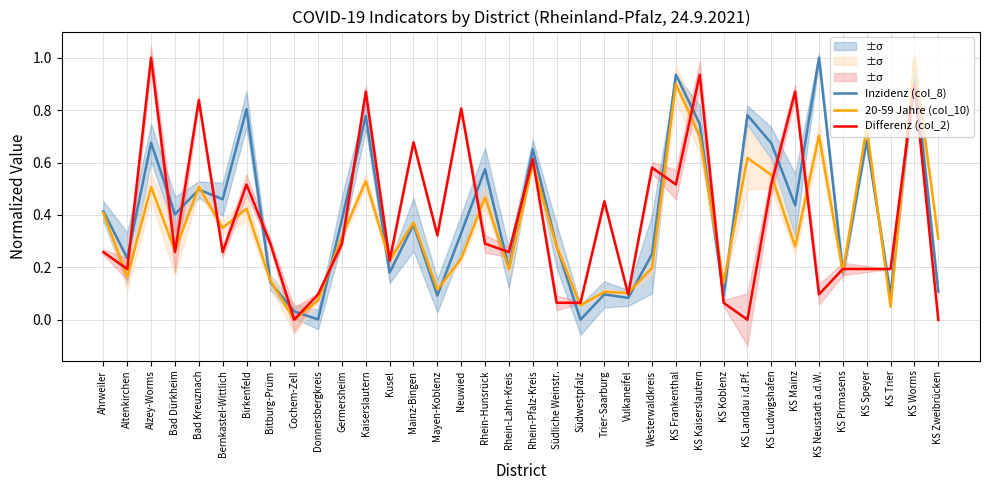

Reading right to left, what are all the values shown in this chart?

Inzidenz (col_8): KS Zweibrücken=0.1	KS Worms=1.0	KS Trier=0.1	KS Speyer=0.7	KS Pirmasens=0.2	KS Neustadt a.d.W.=1.0	KS Mainz=0.4	KS Ludwigshafen=0.7	KS Landau i.d.Pf.=0.8	KS Koblenz=0.1	KS Kaiserslautern=0.7	KS Frankenthal=0.9	Westerwaldkreis=0.3	Vulkaneifel=0.1	Trier-Saarburg=0.1	Südwestpfalz=0.0	Südliche Weinstr.=0.3	Rhein-Pfalz-Kreis=0.7	Rhein-Lahn-Kreis=0.2	Rhein-Hunsrück=0.6	Neuwied=0.3	Mayen-Koblenz=0.1	Mainz-Bingen=0.4	Kusel=0.2	Kaiserslautern=0.8	Germersheim=0.4	Donnersbergkreis=0.0	Cochem-Zell=0.0	Bitburg-Prüm=0.1	Birkenfeld=0.8	Bernkastel-Wittlich=0.5	Bad Kreuznach=0.5	Bad Dürkheim=0.4	Alzey-Worms=0.7	Altenkirchen=0.2	Ahrweiler=0.4
20-59 Jahre (col_10): KS Zweibrücken=0.3	KS Worms=1.0	KS Trier=0.0	KS Speyer=0.7	KS Pirmasens=0.2	KS Neustadt a.d.W.=0.7	KS Mainz=0.3	KS Ludwigshafen=0.6	KS Landau i.d.Pf.=0.6	KS Koblenz=0.1	KS Kaiserslautern=0.7	KS Frankenthal=0.9	Westerwaldkreis=0.2	Vulkaneifel=0.1	Trier-Saarburg=0.1	Südwestpfalz=0.1	Südliche Weinstr.=0.3	Rhein-Pfalz-Kreis=0.6	Rhein-Lahn-Kreis=0.2	Rhein-Hunsrück=0.5	Neuwied=0.2	Mayen-Koblenz=0.1	Mainz-Bingen=0.4	Kusel=0.2	Kaiserslautern=0.5	Germersheim=0.3	Donnersbergkreis=0.1	Cochem-Zell=0.0	Bitburg-Prüm=0.1	Birkenfeld=0.4	Bernkastel-Wittlich=0.4	Bad Kreuznach=0.5	Bad Dürkheim=0.3	Alzey-Worms=0.5	Altenkirchen=0.2	Ahrweiler=0.4
Differenz (col_2): KS Zweibrücken=0.0	KS Worms=0.9	KS Trier=0.2	KS Speyer=0.2	KS Pirmasens=0.2	KS Neustadt a.d.W.=0.1	KS Mainz=0.9	KS Ludwigshafen=0.5	KS Landau i.d.Pf.=0.0	KS Koblenz=0.1	KS Kaiserslautern=0.9	KS Frankenthal=0.5	Westerwaldkreis=0.6	Vulkaneifel=0.1	Trier-Saarburg=0.5	Südwestpfalz=0.1	Südliche Weinstr.=0.1	Rhein-Pfalz-Kreis=0.6	Rhein-Lahn-Kreis=0.3	Rhein-Hunsrück=0.3	Neuwied=0.8	Mayen-Koblenz=0.3	Mainz-Bingen=0.7	Kusel=0.2	Kaiserslautern=0.9	Germersheim=0.3	Donnersbergkreis=0.1	Cochem-Zell=0.0	Bitburg-Prüm=0.3	Birkenfeld=0.5	Bernkastel-Wittlich=0.3	Bad Kreuznach=0.8	Bad Dürkheim=0.3	Alzey-Worms=1.0	Altenkirchen=0.2	Ahrweiler=0.3